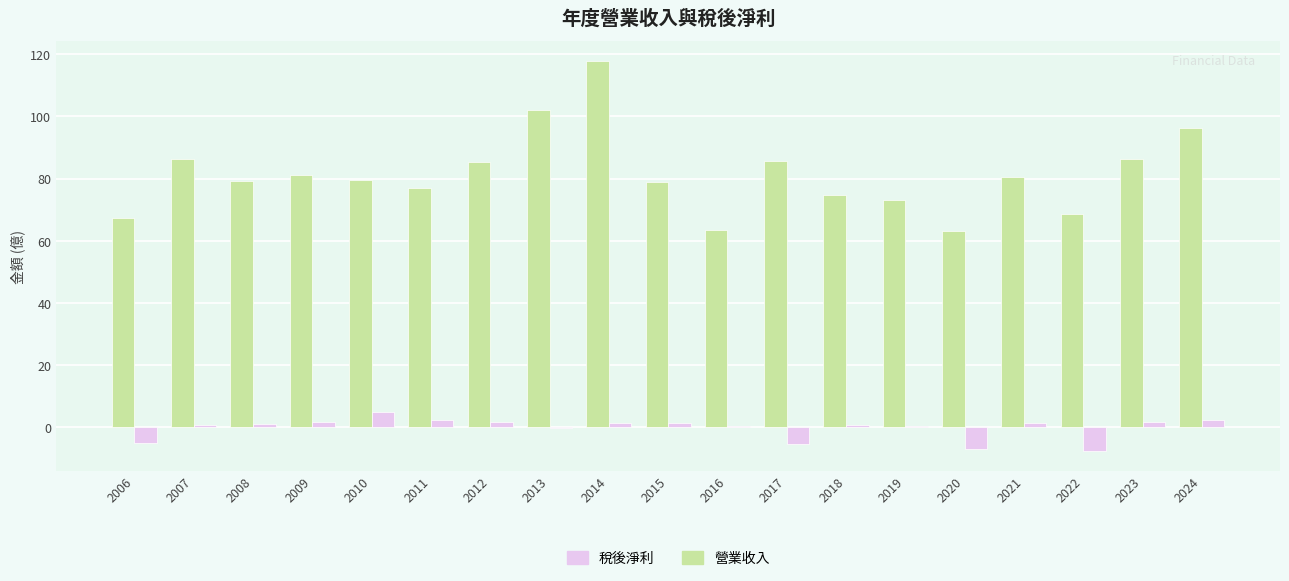

Which label corresponds to the largest value in the chart?

2014